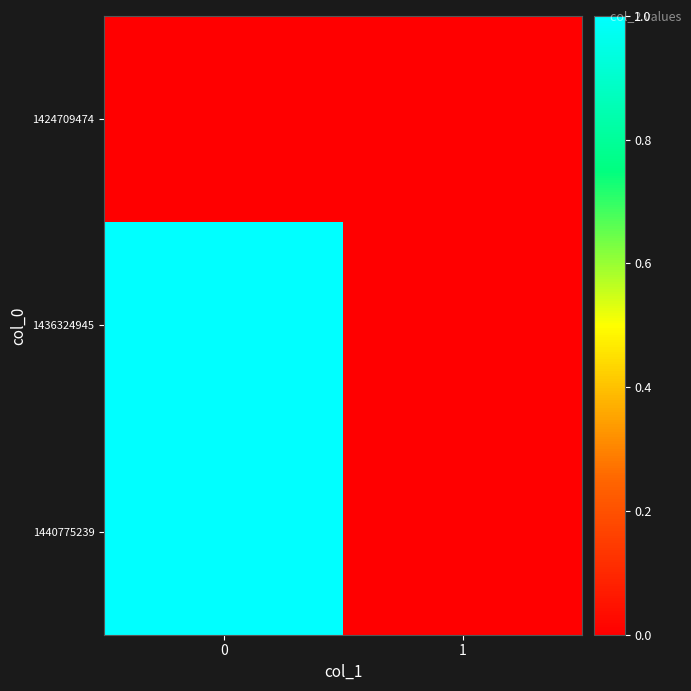

Rank the series at 0 from highest to lowest value.

1436324945, 1440775239, 1424709474